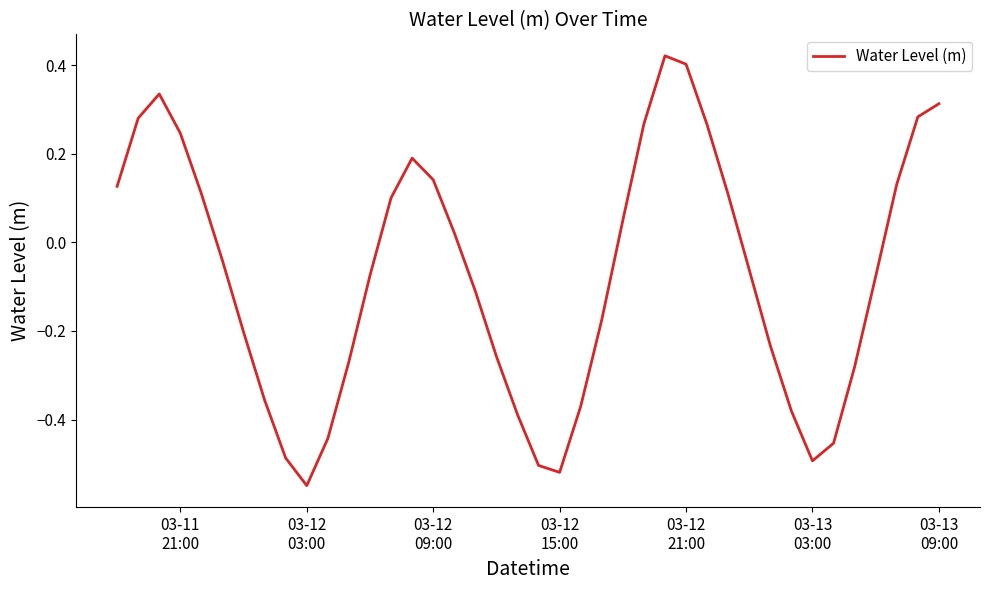

What is the difference between the maximum and minimum values?

1.0